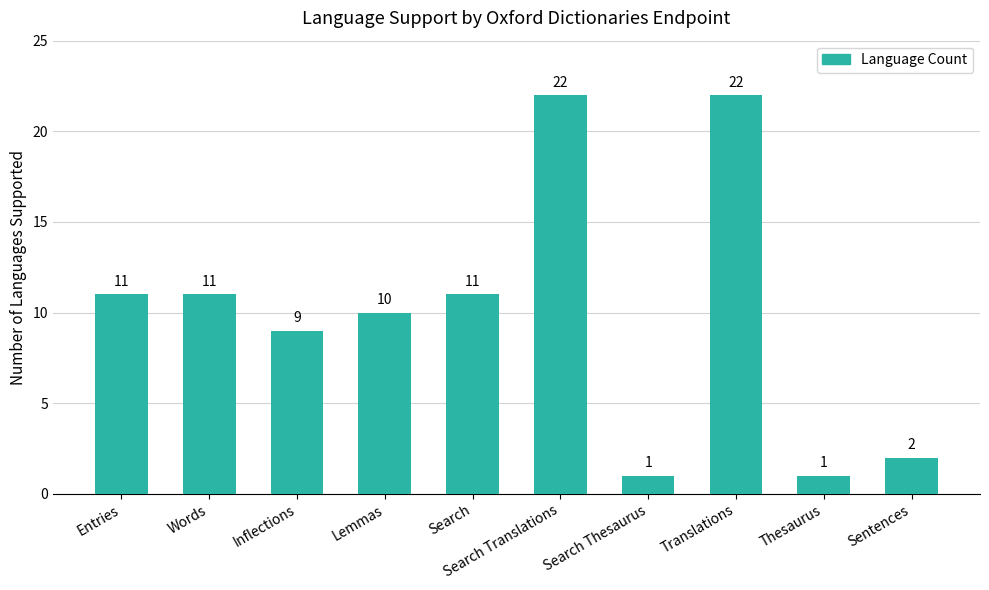

Read the value at Translations, to the nearest 5.

20